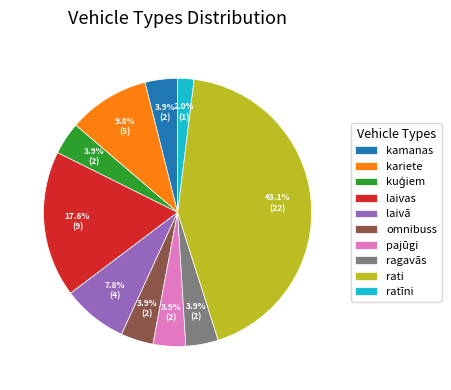

What is the total percentage of ragavās and omnibuss?

7.8%